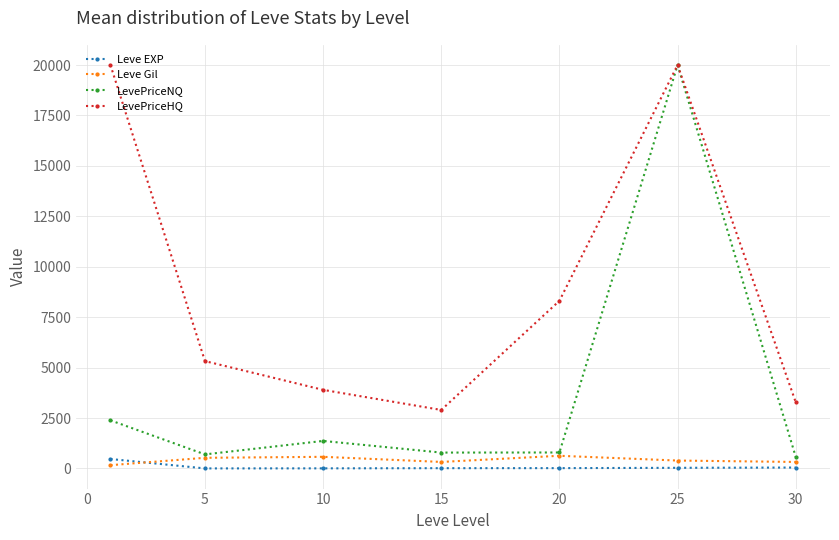

Which series has the widest spread of values?

LevePriceNQ